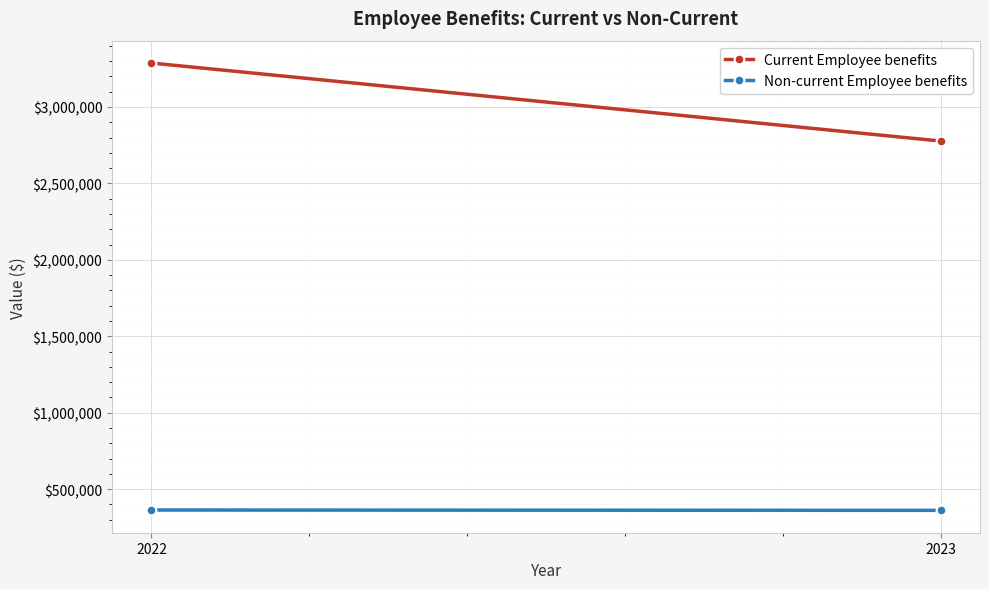

Reading left to right, extract all data points from this chart.

Current Employee benefits: 3287069	2776820
Non-current Employee benefits: 363551	361290